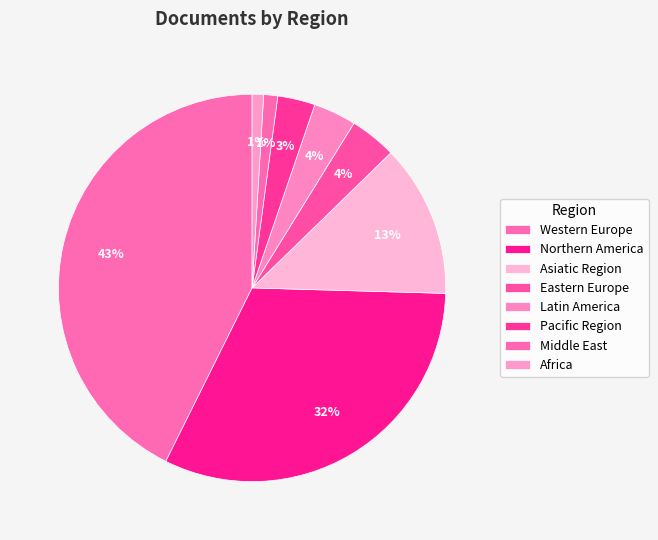

How many segments does this pie chart have?

8